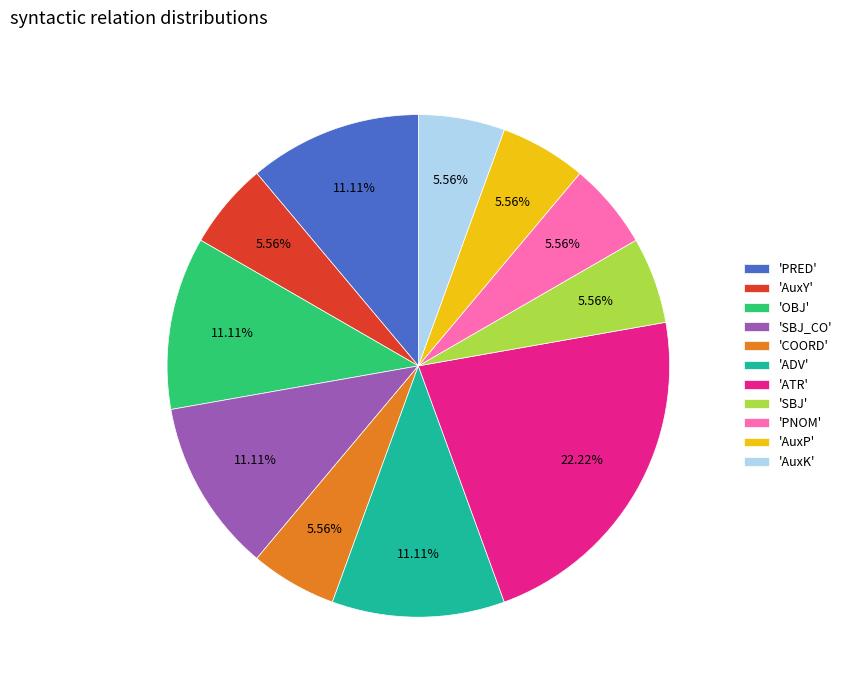

What is the largest slice in the pie chart?

'ATR'